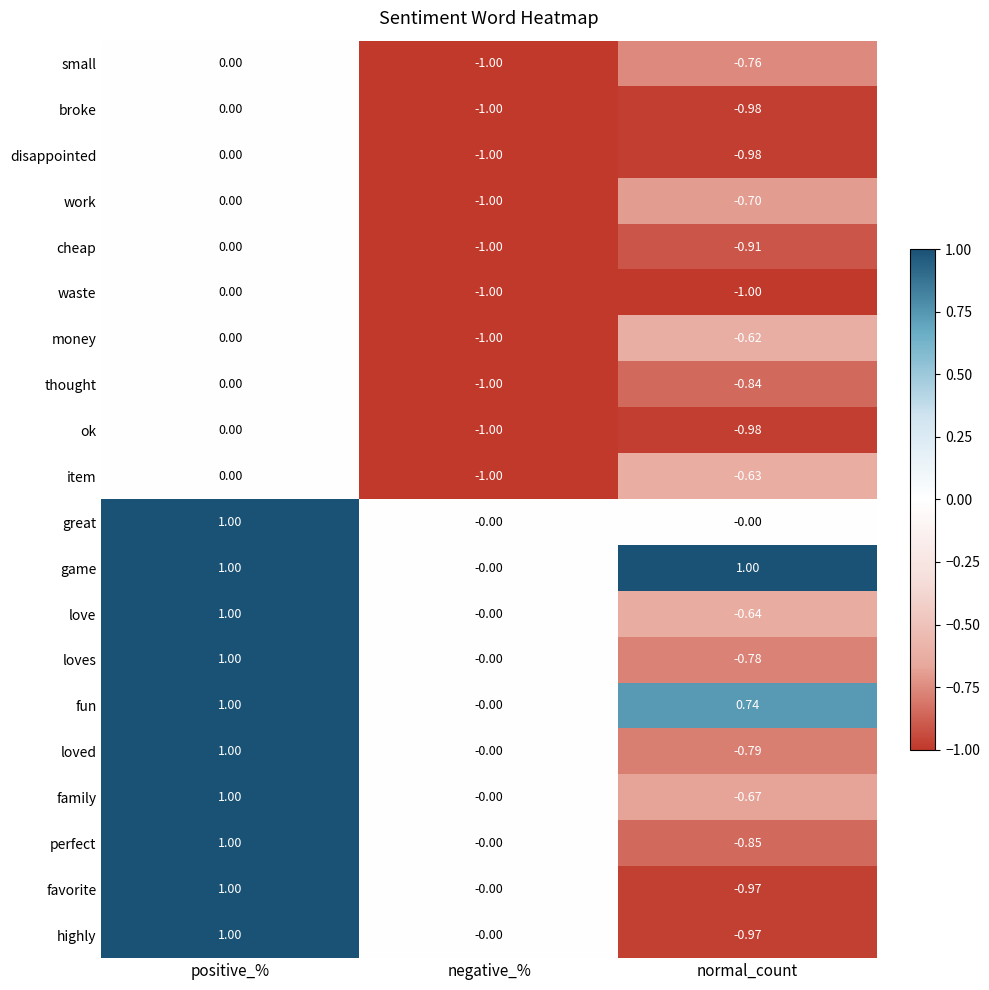

At which label does favorite first exceed 0?

positive_%